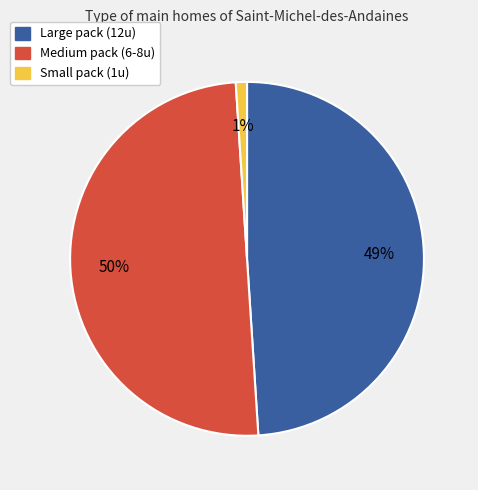

How many slices are in this pie chart?

3